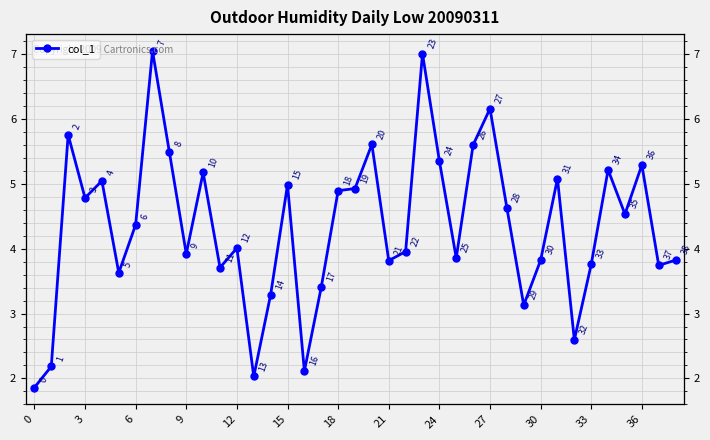

Reading left to right, transcribe all the data shown in this chart.

1.9	2.2	5.8	4.8	5.0	3.6	4.4	7.1	5.5	3.9	5.2	3.7	4.0	2.0	3.3	5.0	2.1	3.4	4.9	4.9	5.6	3.8	4.0	7.0	5.4	3.9	5.6	6.2	4.6	3.1	3.8	5.1	2.6	3.8	5.2	4.5	5.3	3.7	3.8